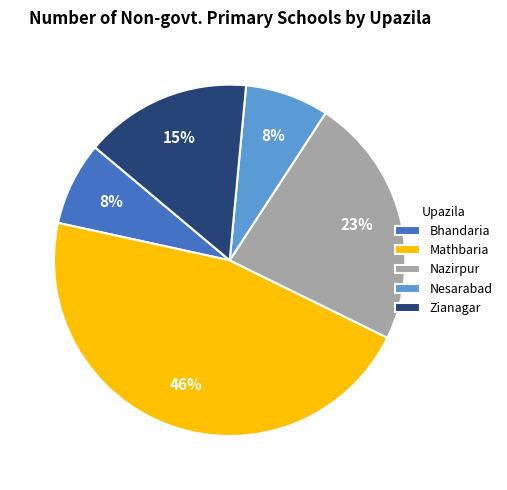

To the nearest percent, what is the average slice percentage?

20%